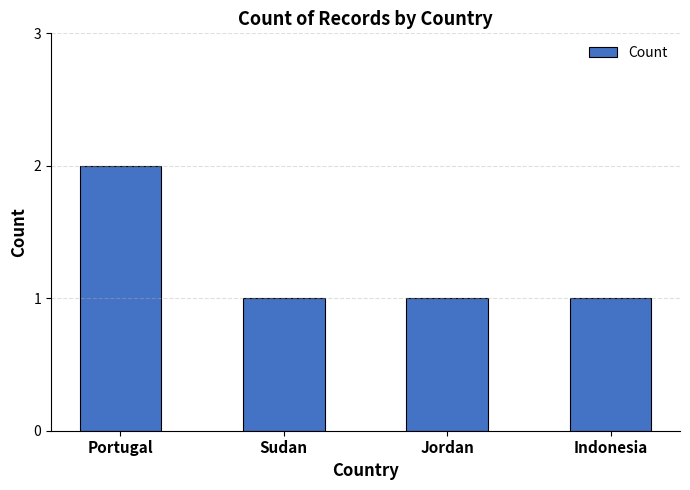

Between Sudan and Portugal, which is larger?

Portugal